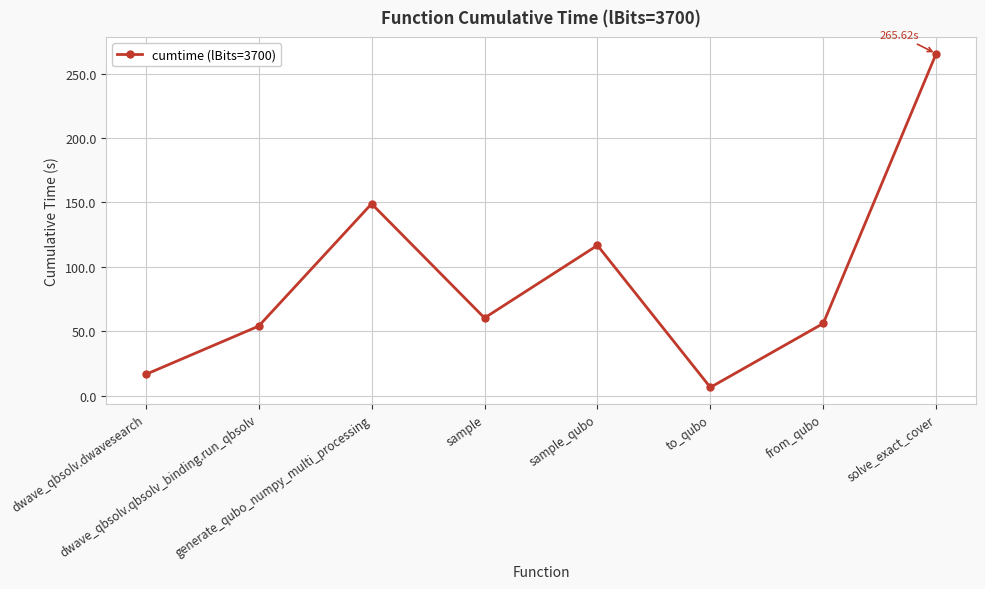

True or false: the data has more than 0 interior local peaks.

True